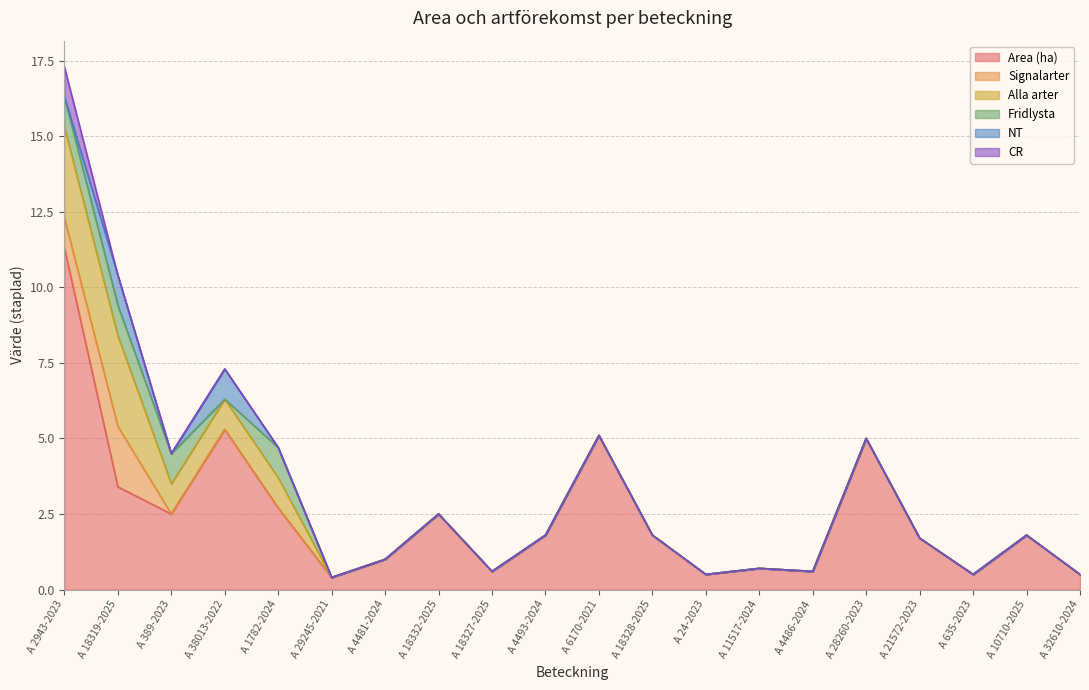

What position from the left is A 32610-2024?

20